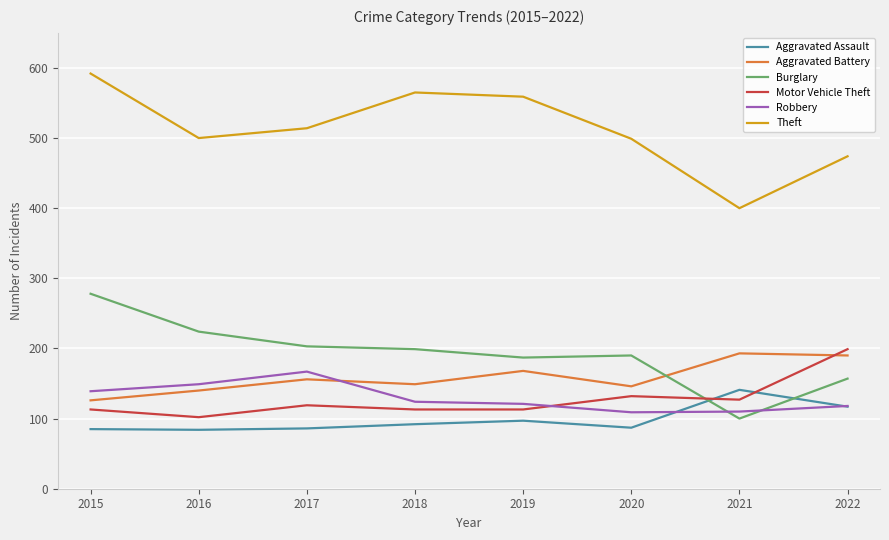

Is it true that Robbery equals 57 at 2022?

False